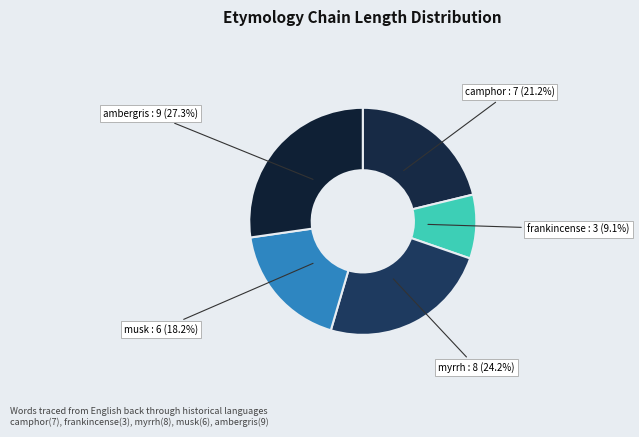

Count the number of slices in the pie.

5